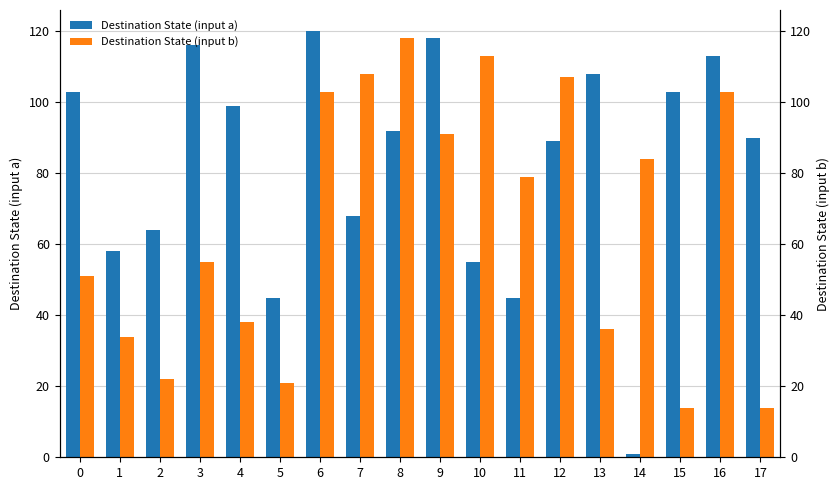

What is the minimum value for Destination State (input a)?

1